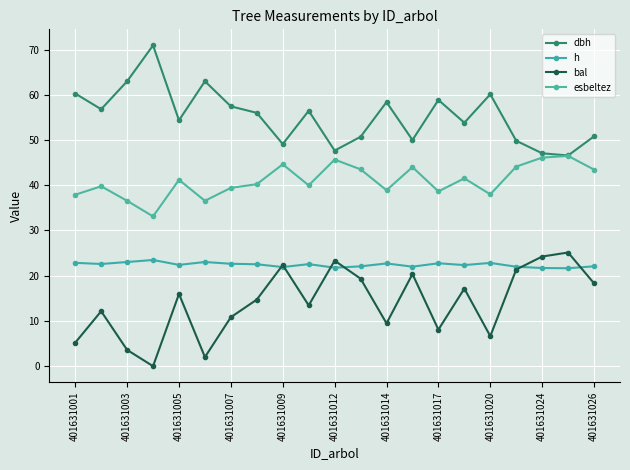

True or false: dbh and bal cross at least once.

False